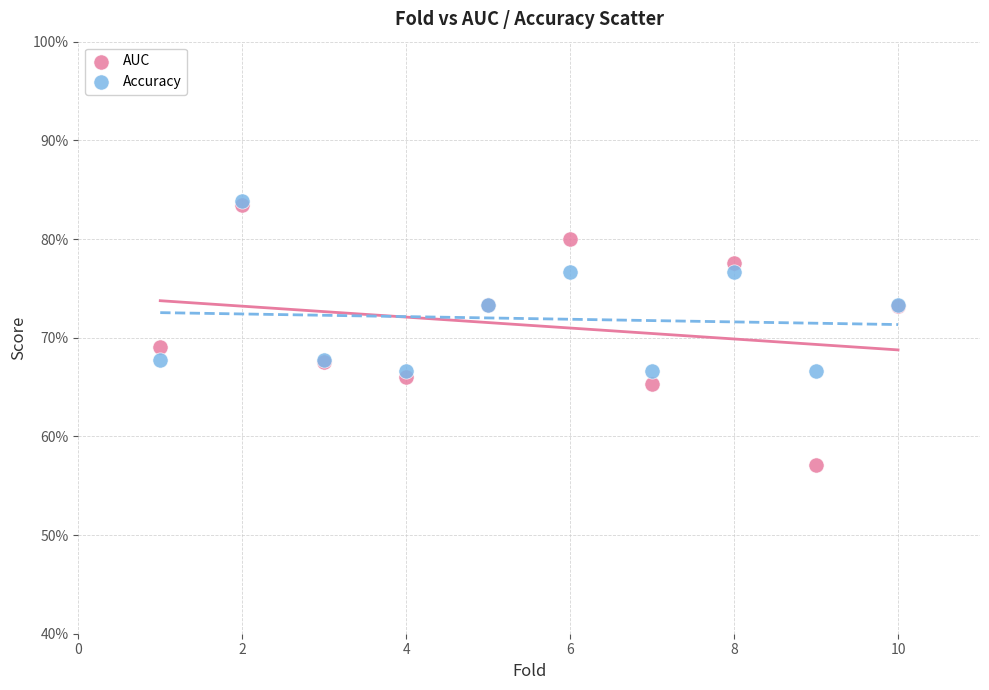

What are all the series names shown in the legend?

AUC, Accuracy